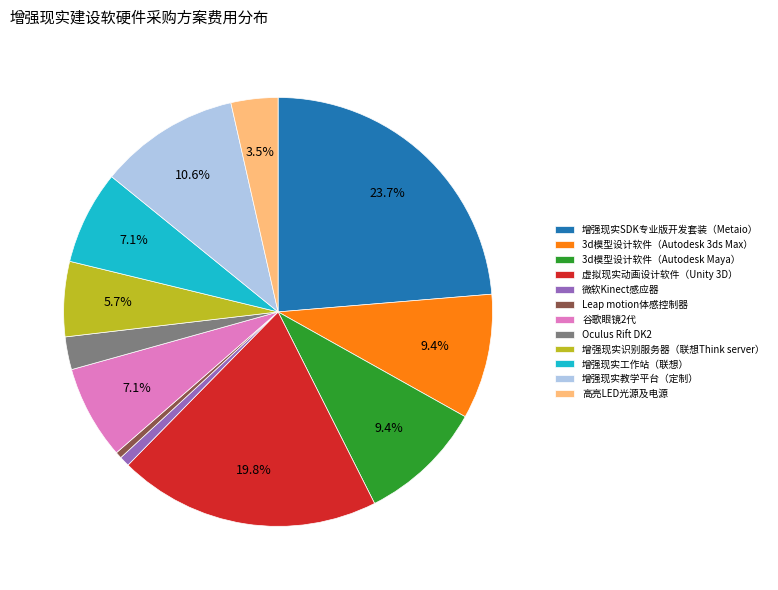

Approximately how many times larger is the value at 高亮LED光源及电源 compared to 3d模型设计软件（Autodesk Maya）?

0.4